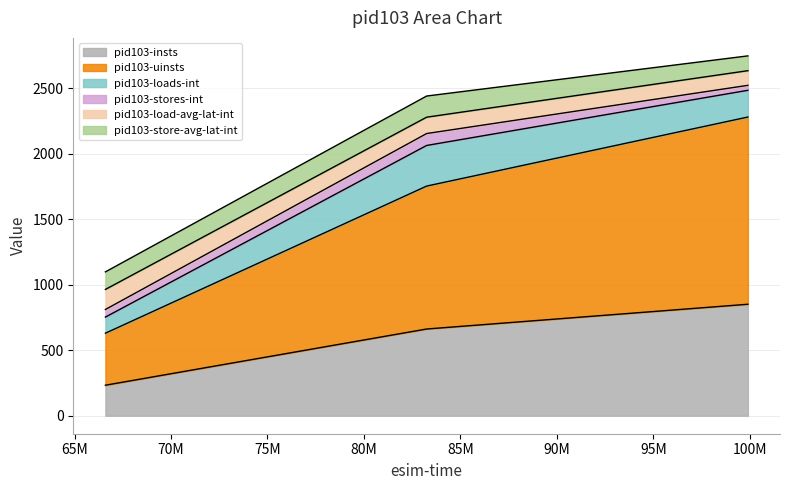

Does the chart display data point markers on the line(s)?

No